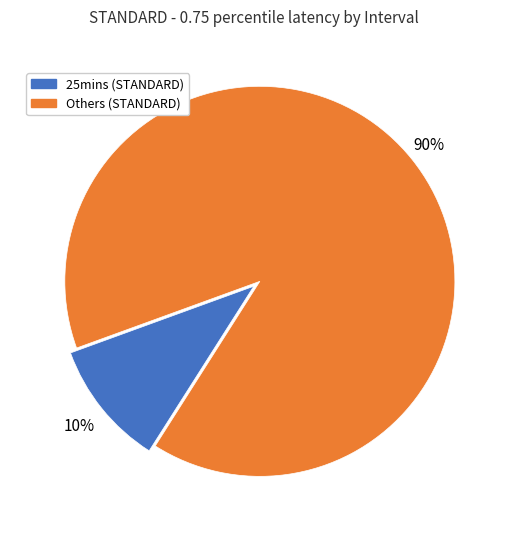

Does any single category account for the majority?

Yes